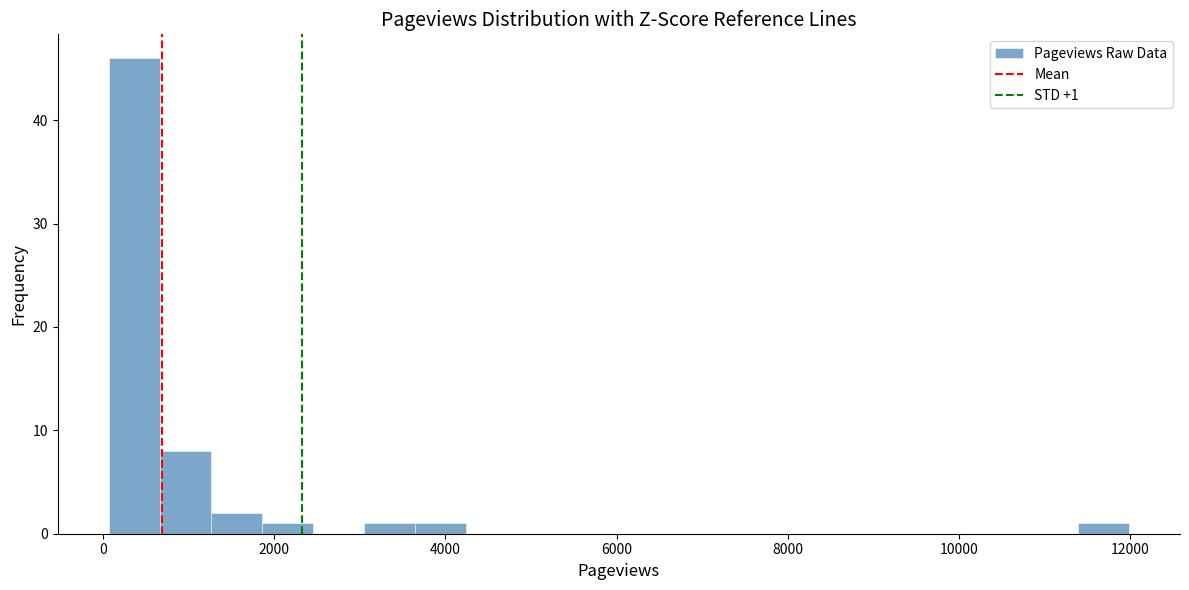

Around what value on the x-axis is the tallest bar? Give the approximate position of its centre, as read against the axis.

400